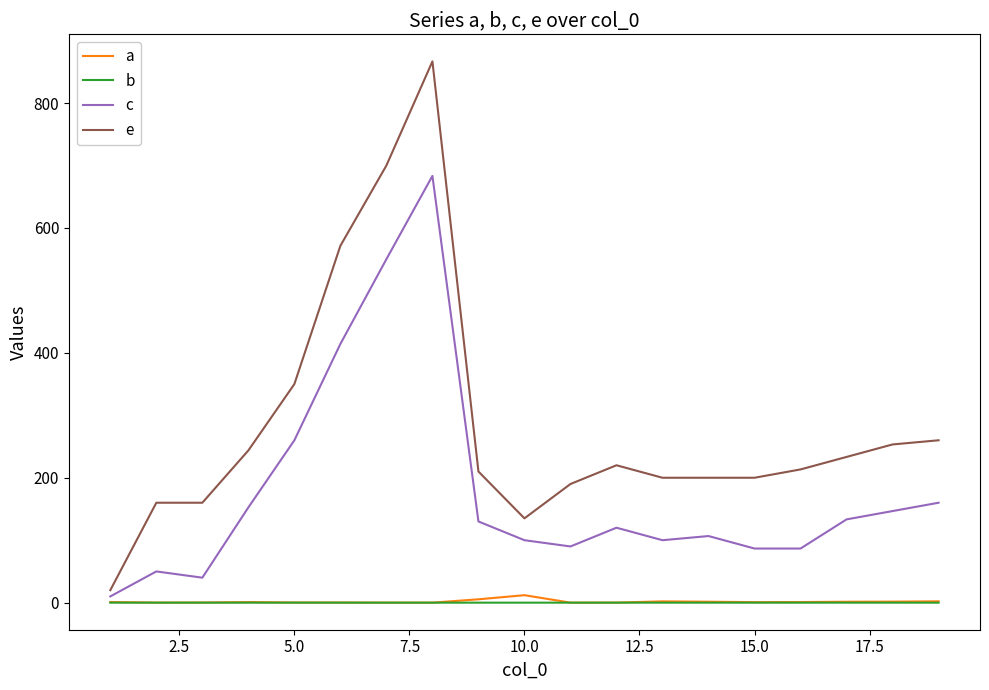

True or false: e and c cross at least once.

False